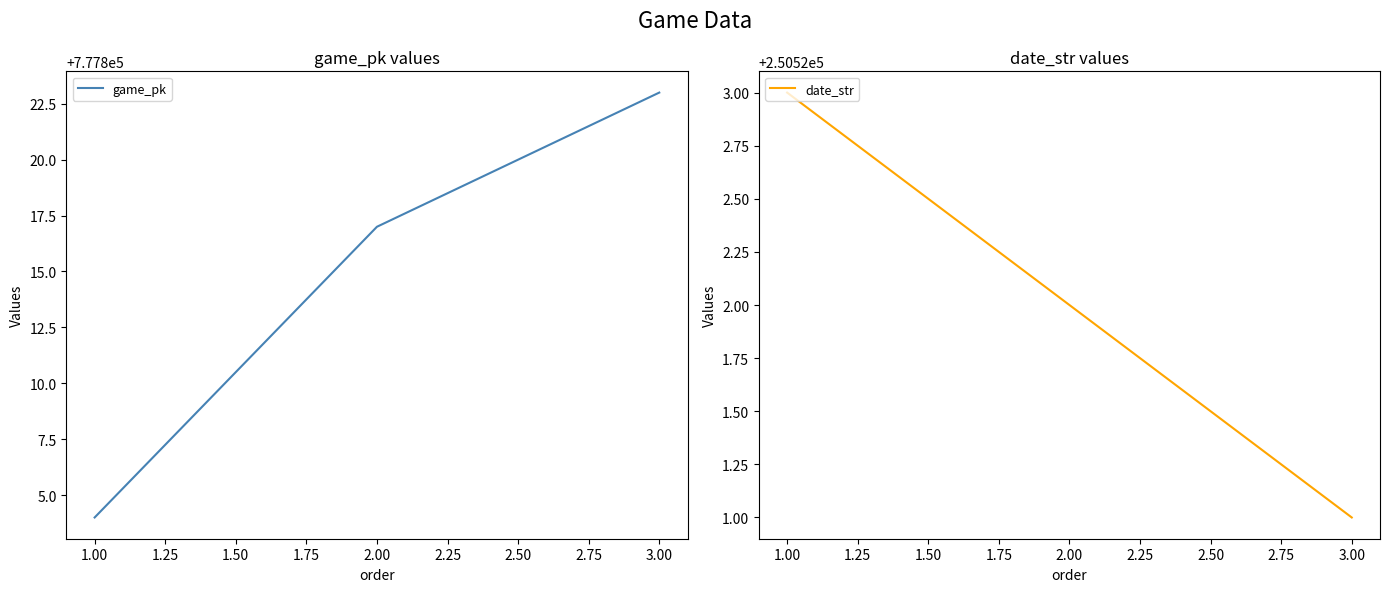

The game_pk series shows 408761 at 1.00. True or false?

False